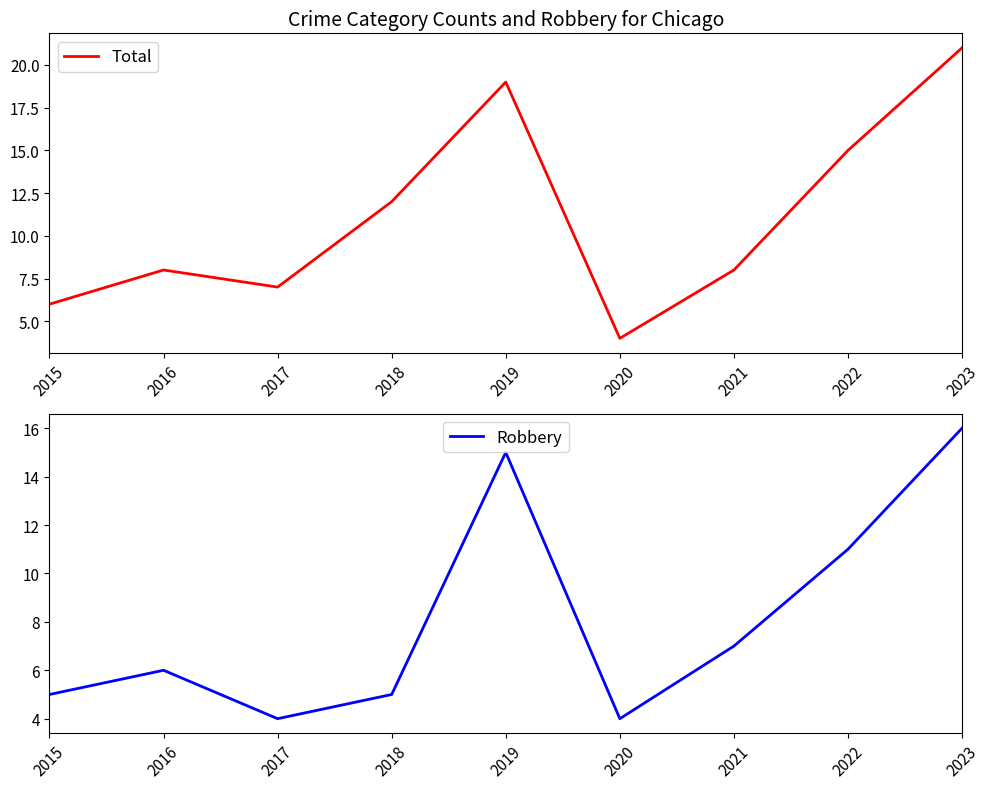

At which category does Total reach its first local peak?

2016